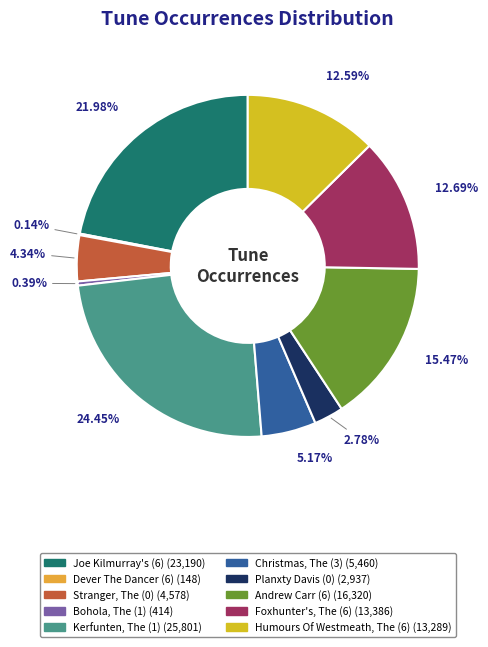

Which slice is the largest?

Kerfunten, The (1)